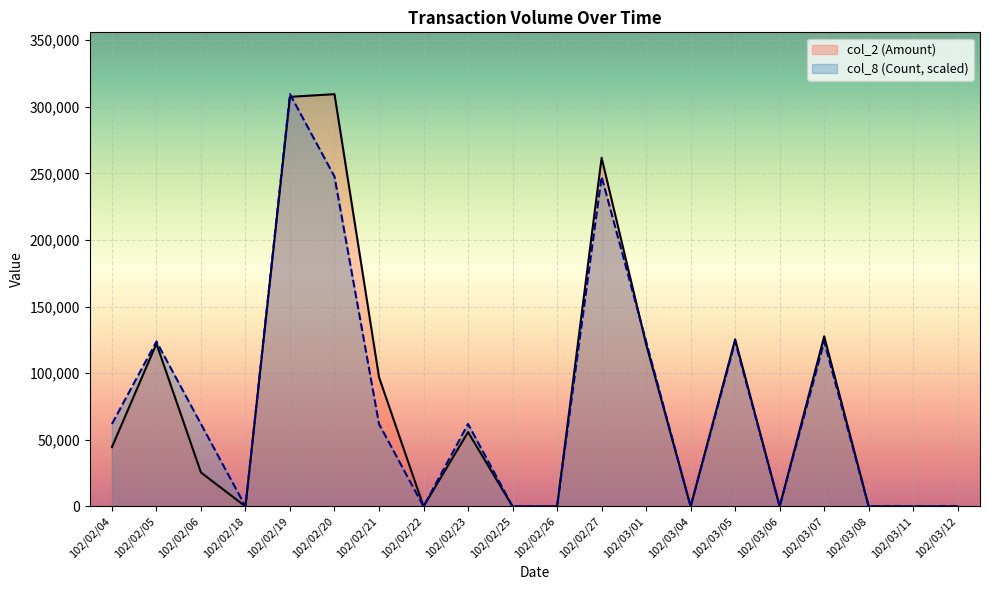

Which has a higher value, 102/02/22 or 102/03/01?

102/03/01